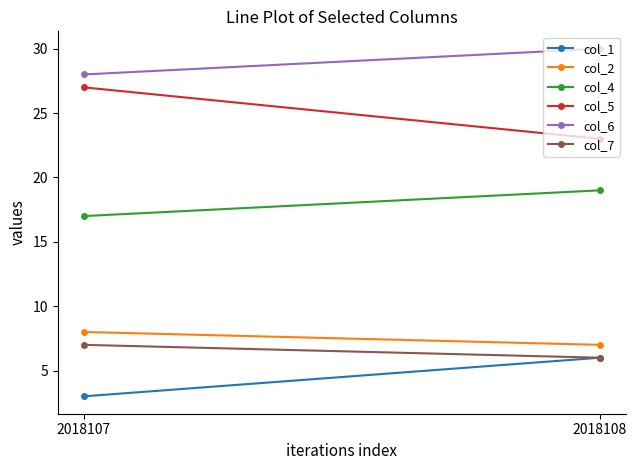

What is the sum of the col_5 values at 2018108 and 2018107?

50